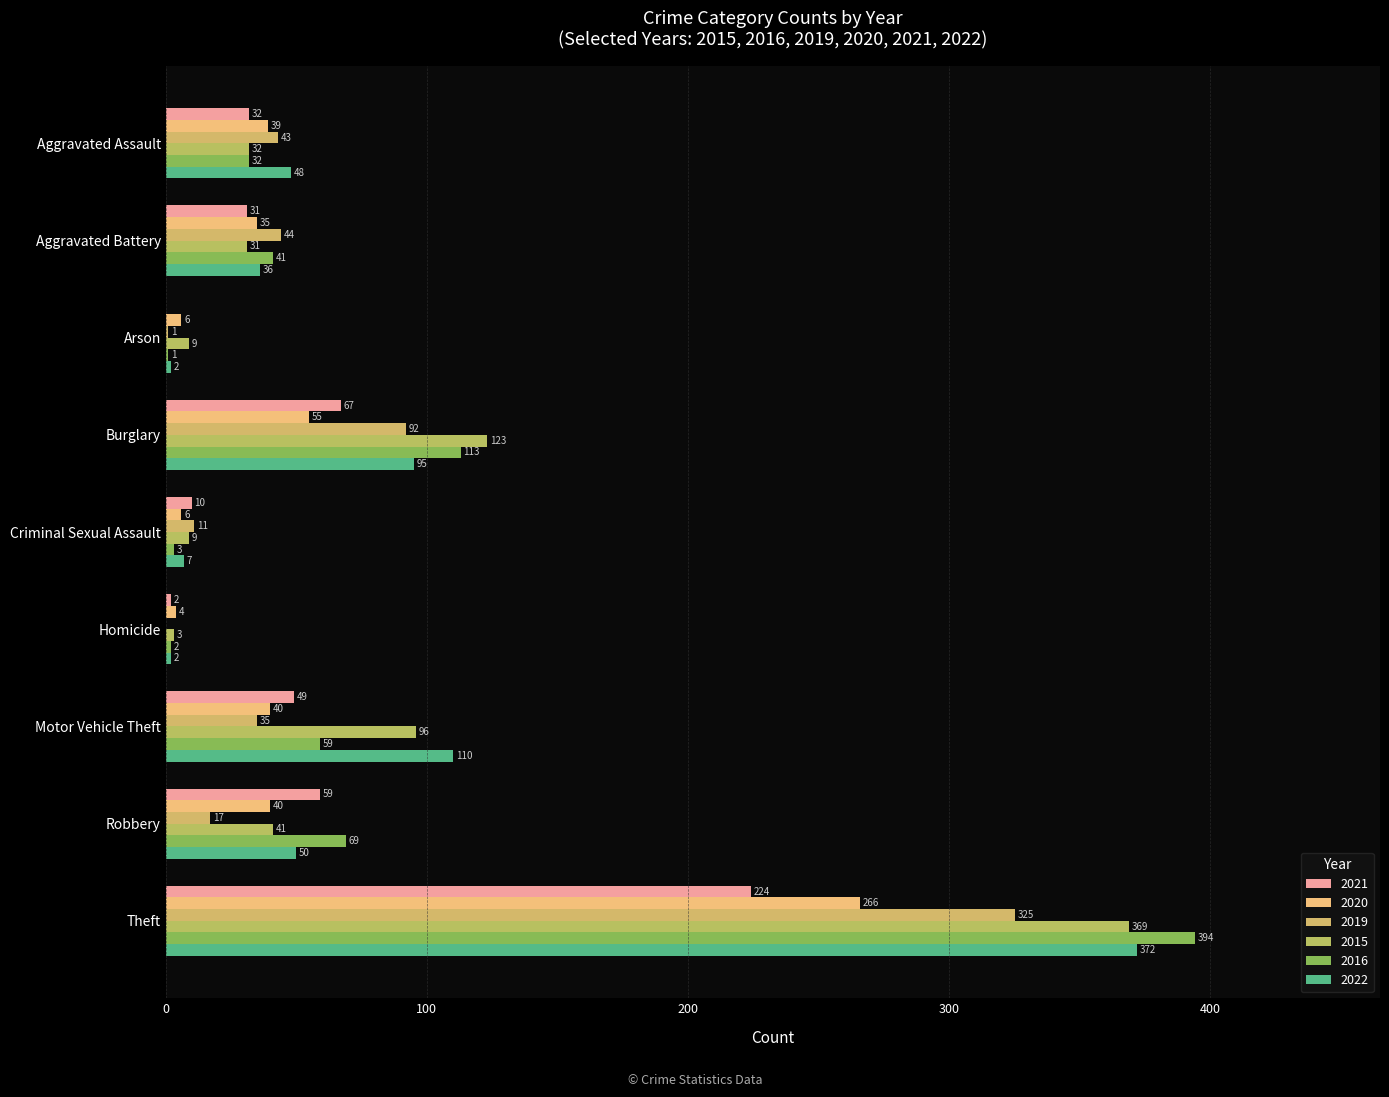

What is the difference between the maximum and minimum values in the 2022 series?

370